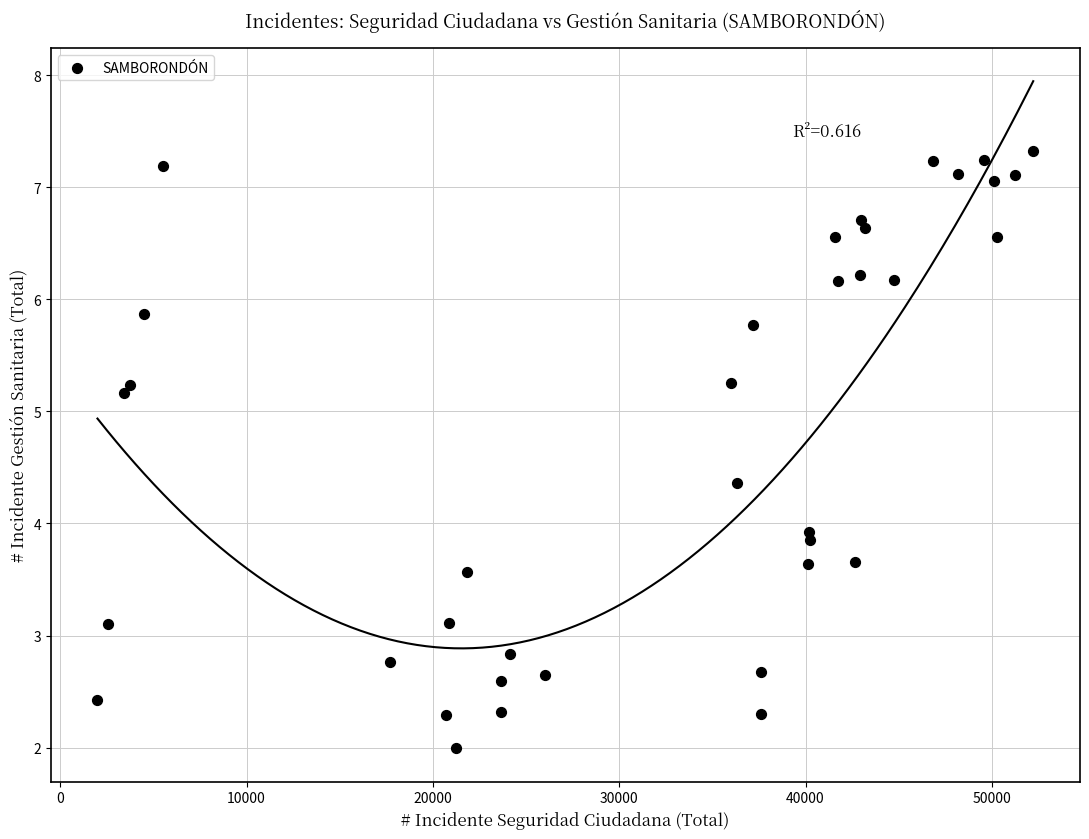

What Y value in the scatter plot is closest to 4?

3.9